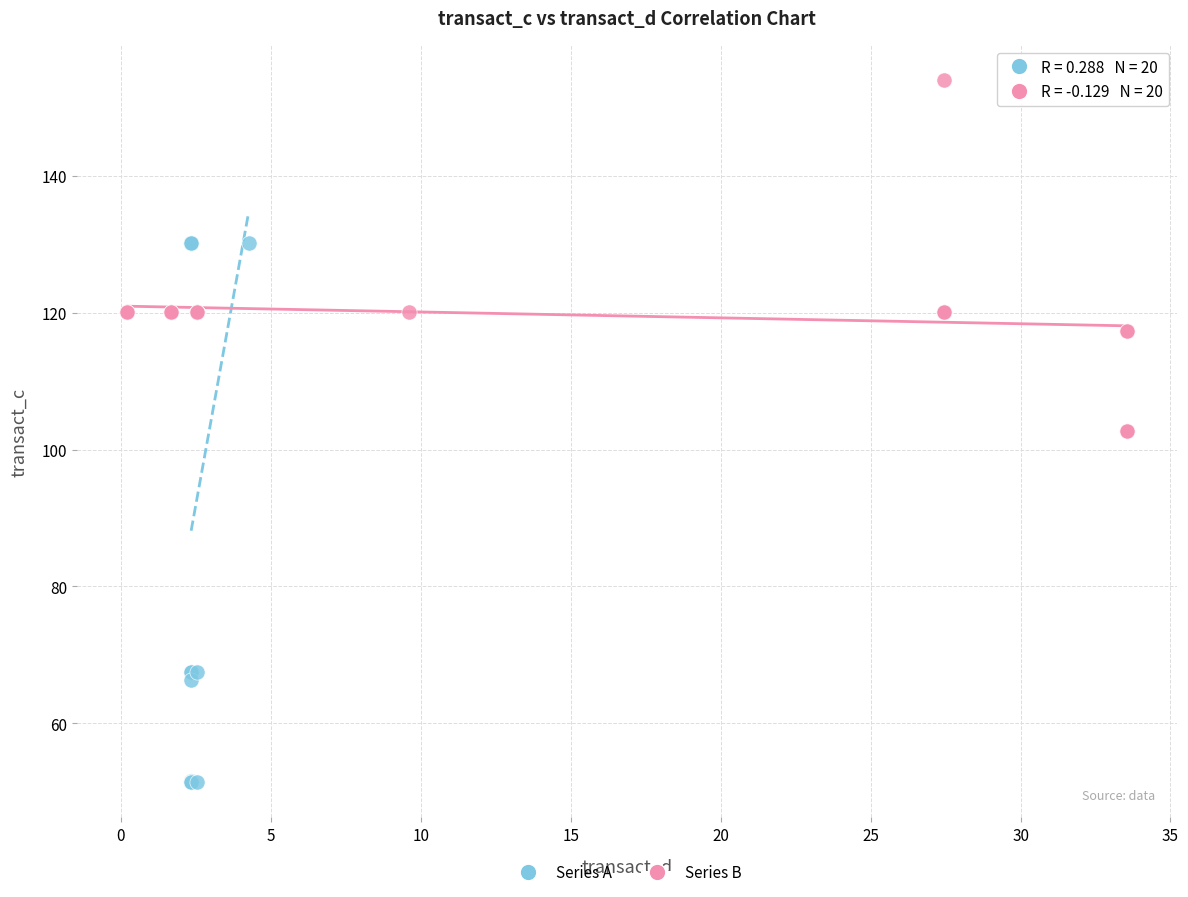

Which series contains the lowest Y value?

Series A